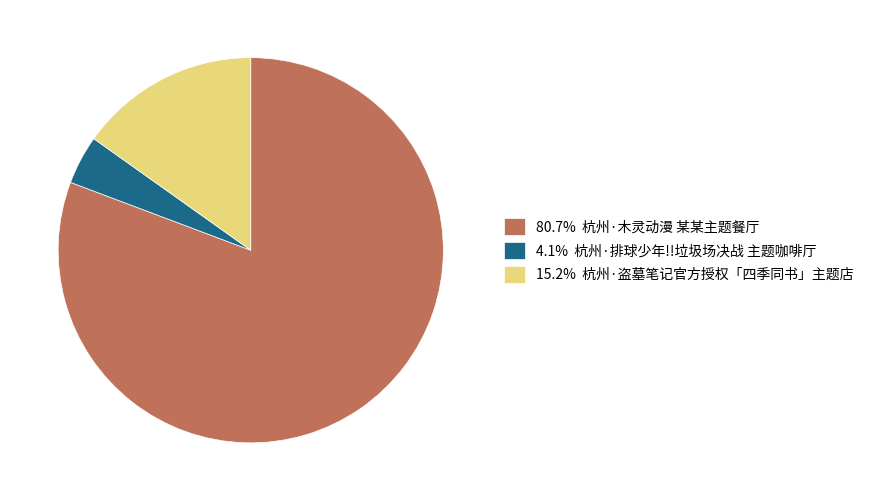

Is the sum of 15.2% 杭州·盗墓笔记官方授权「四季同书」主题店 and 4.1% 杭州·排球少年!!垃圾场决战 主题咖啡厅 greater than half?

No